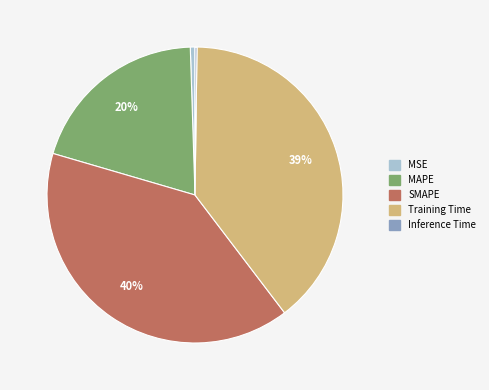

Is it true that MAPE is 20% of the pie?

True